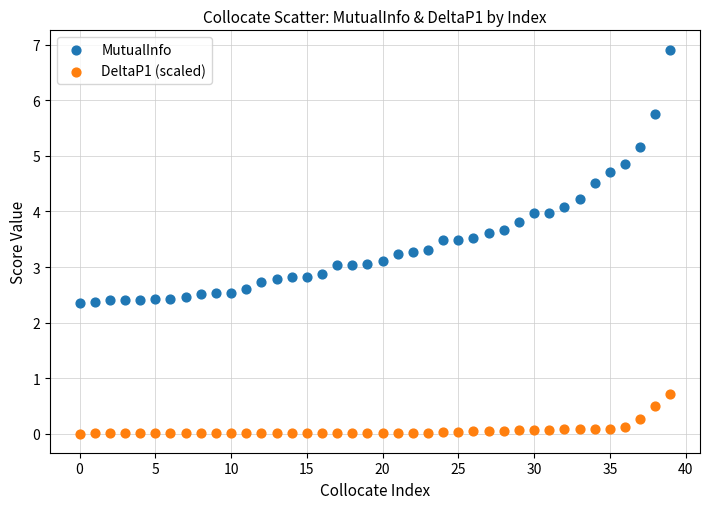

What are all the series names shown in the legend?

MutualInfo, DeltaP1 (scaled)